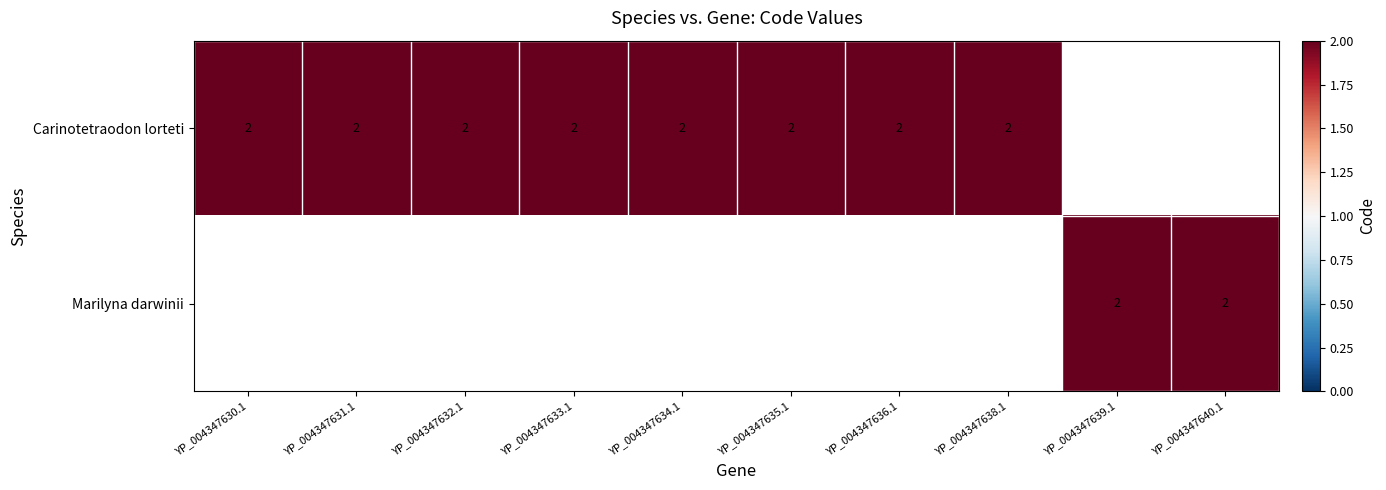

True or false: cds_values has a value of 1 at 2.

True